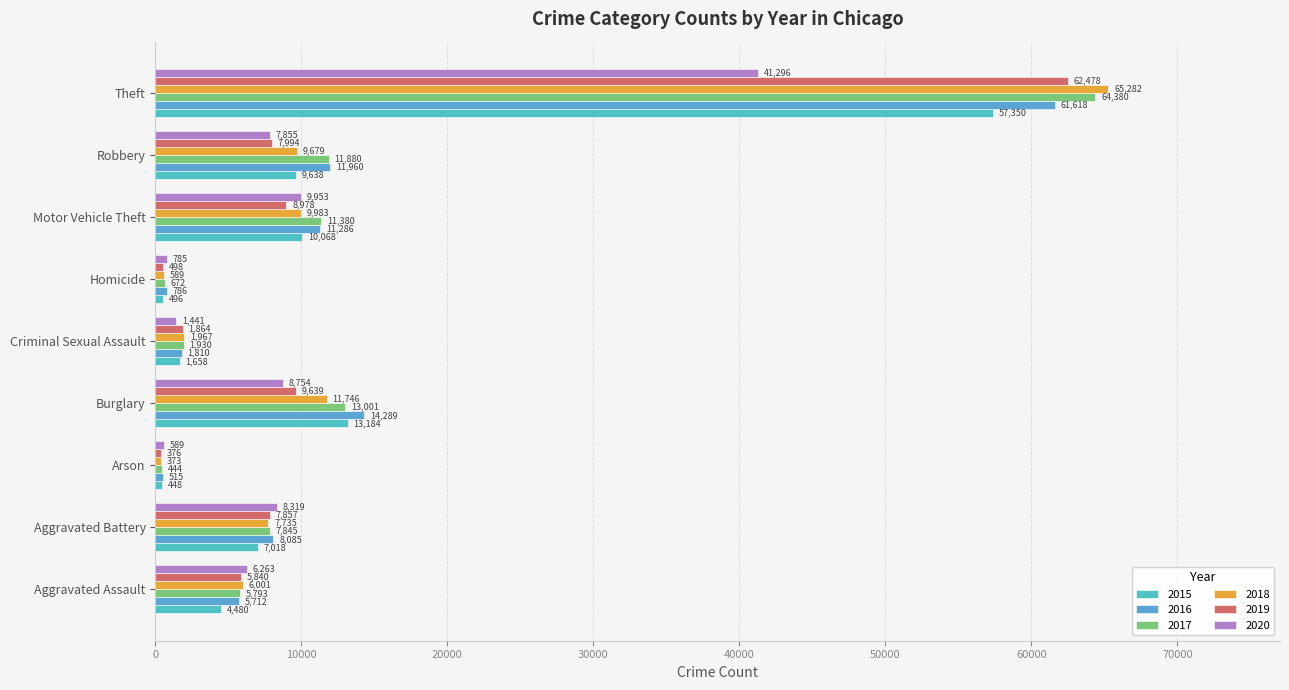

What is the total value across all series at Homicide?

3826